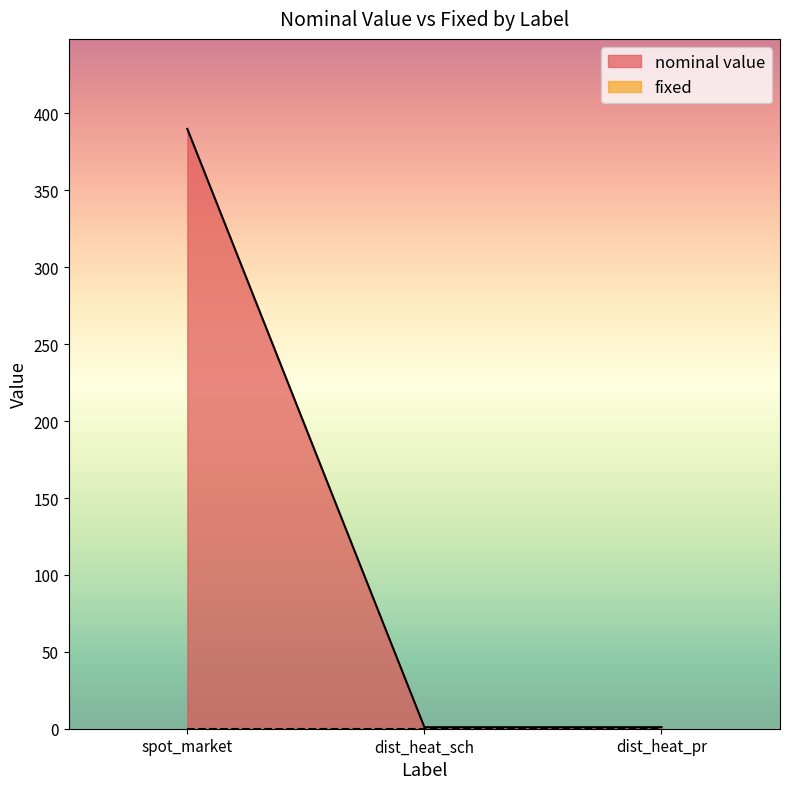

Which label corresponds to the largest value in the chart?

spot_market